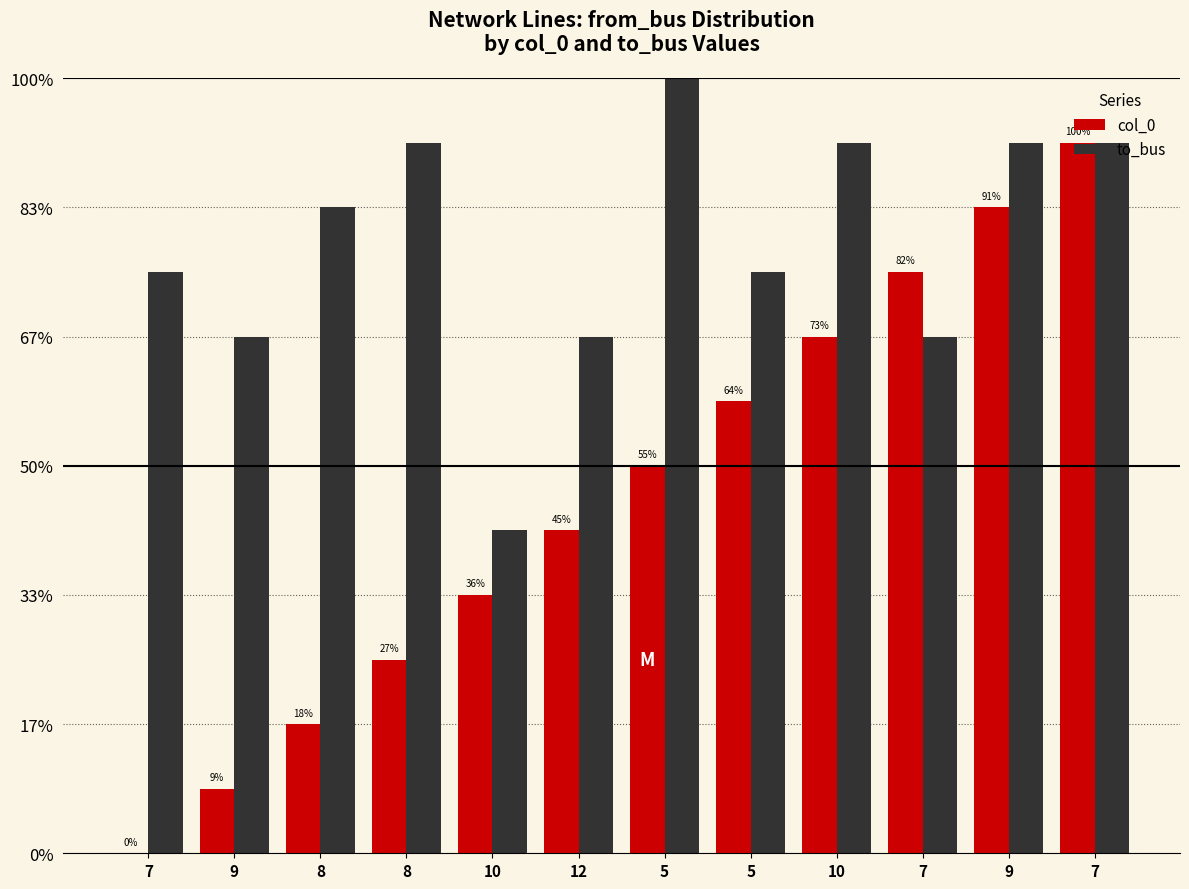

At how many categories does at least one series exceed 3?

12